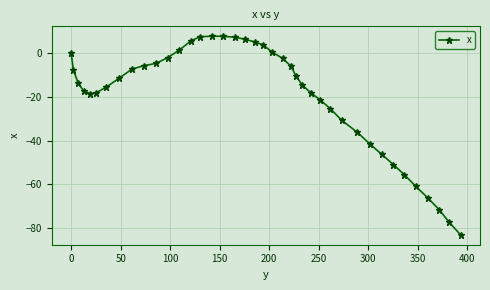

How many lines are shown in the chart?

1